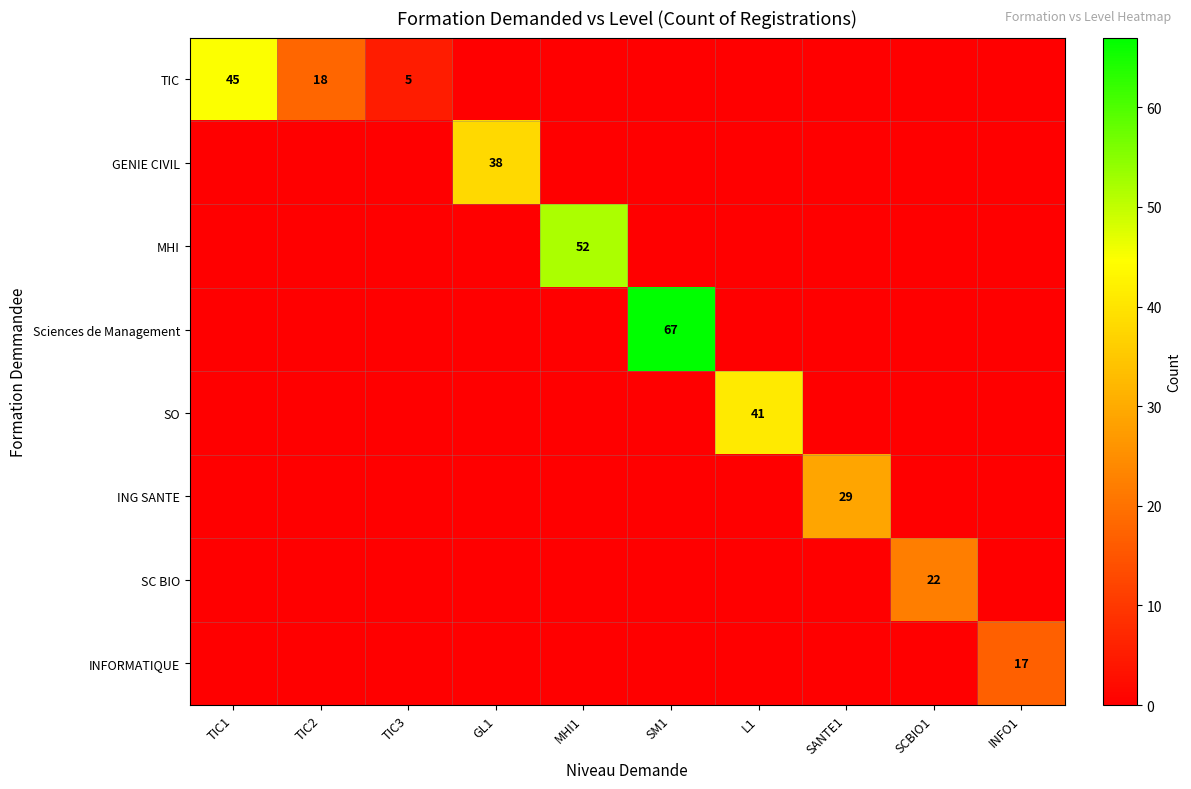

Is it true that MHI equals 89 at MHI1?

False